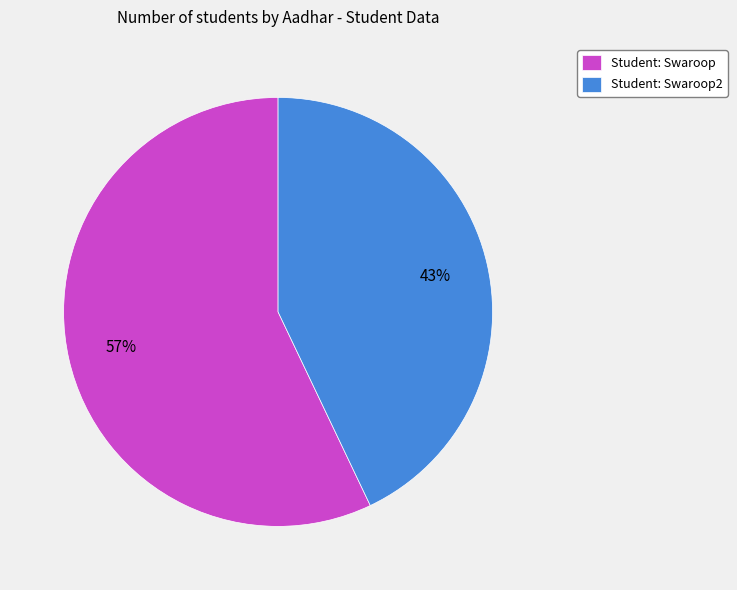

Which slice is the smallest?

Student: Swaroop2